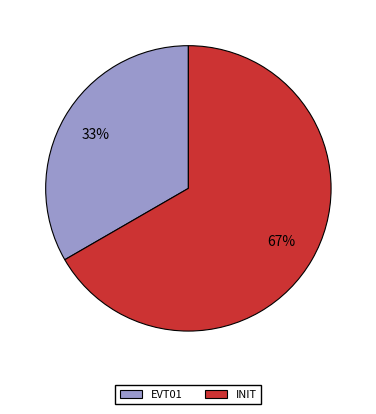

To the nearest percent, what portion does INIT represent?

67%